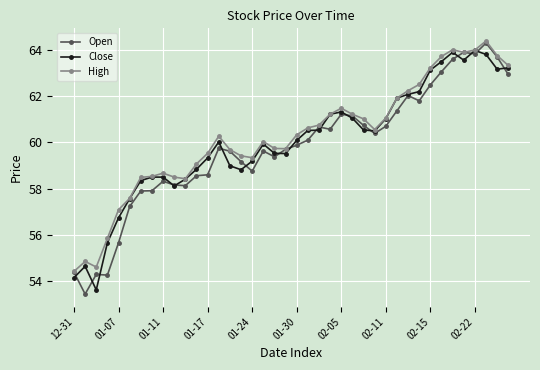

What is the value of the High point at the 19th from the left?

59.7